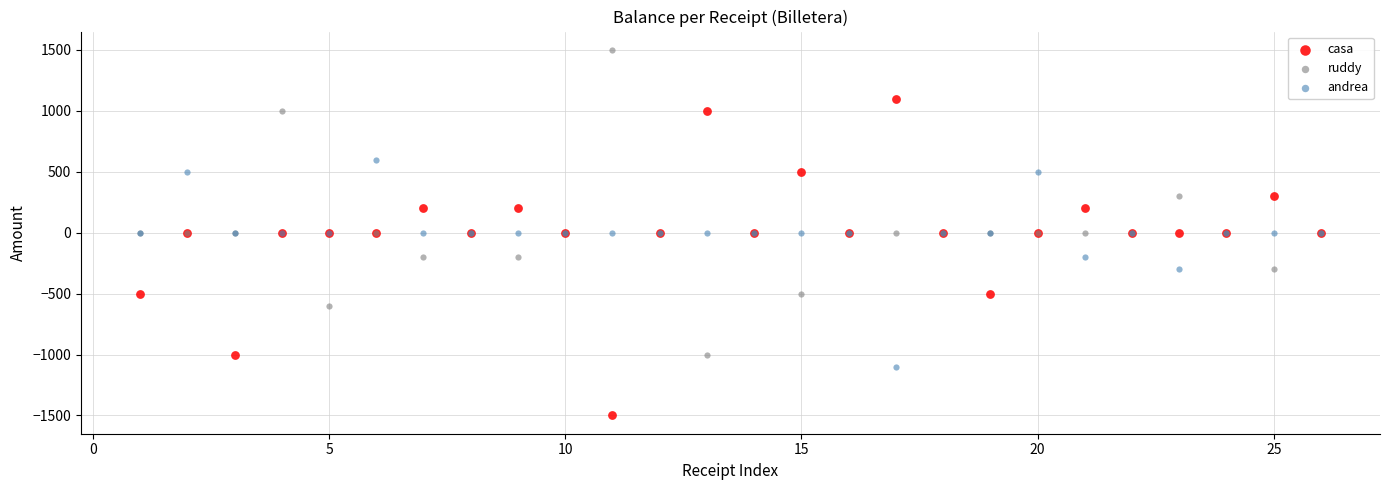

Which series contains the highest Y value?

ruddy